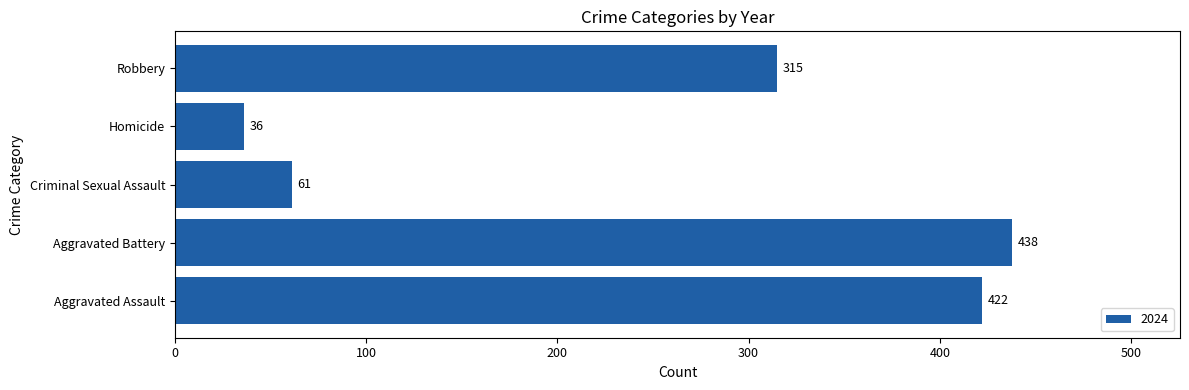

What is the minimum value shown in the chart?

36